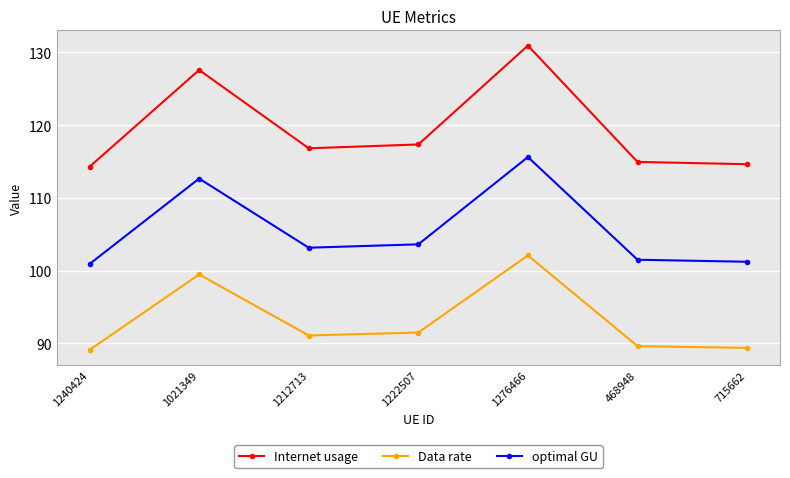

Which series has the widest spread of values?

Internet usage